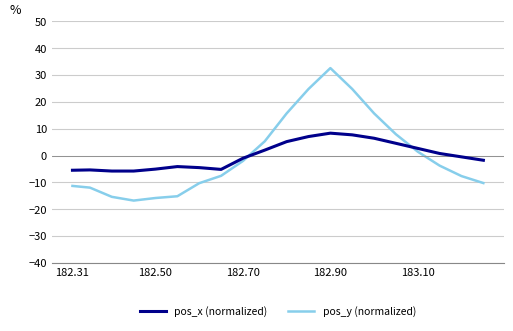

How many times do pos_x (normalized) and pos_y (normalized) cross each other?

2